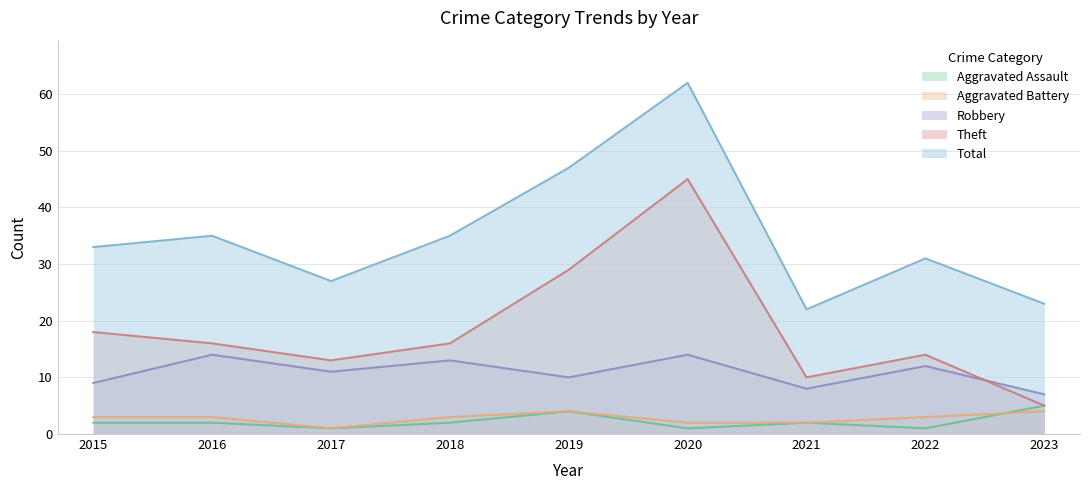

Reading right to left, list all the values displayed in this chart.

Aggravated Assault: 5	1	2	1	4	2	1	2	2
Aggravated Battery: 4	3	2	2	4	3	1	3	3
Robbery: 7	12	8	14	10	13	11	14	9
Theft: 5	14	10	45	29	16	13	16	18
Total: 23	31	22	62	47	35	27	35	33